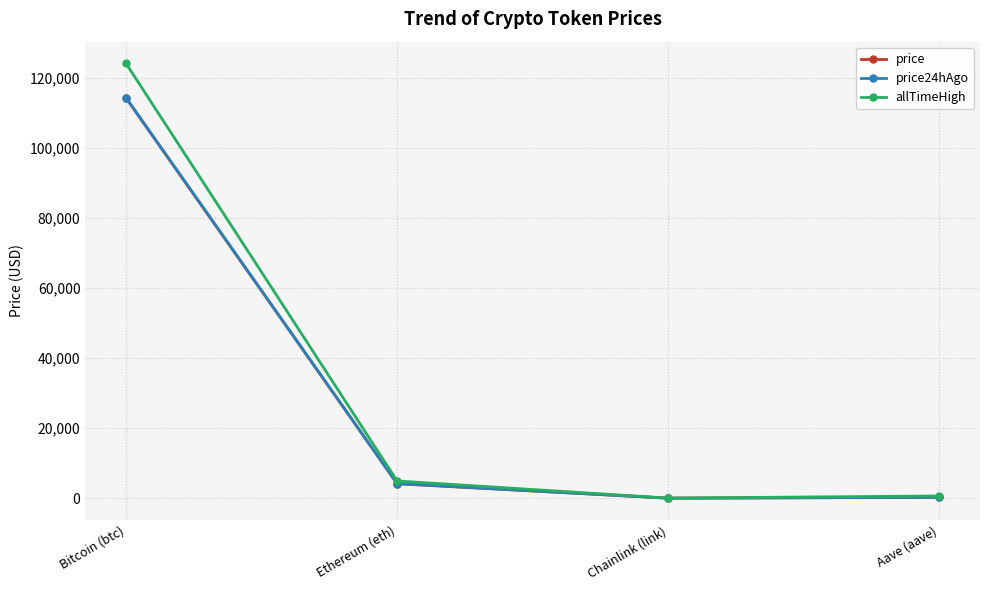

What is the difference between the allTimeHigh values at Aave (aave) and Chainlink (link)?

609.0